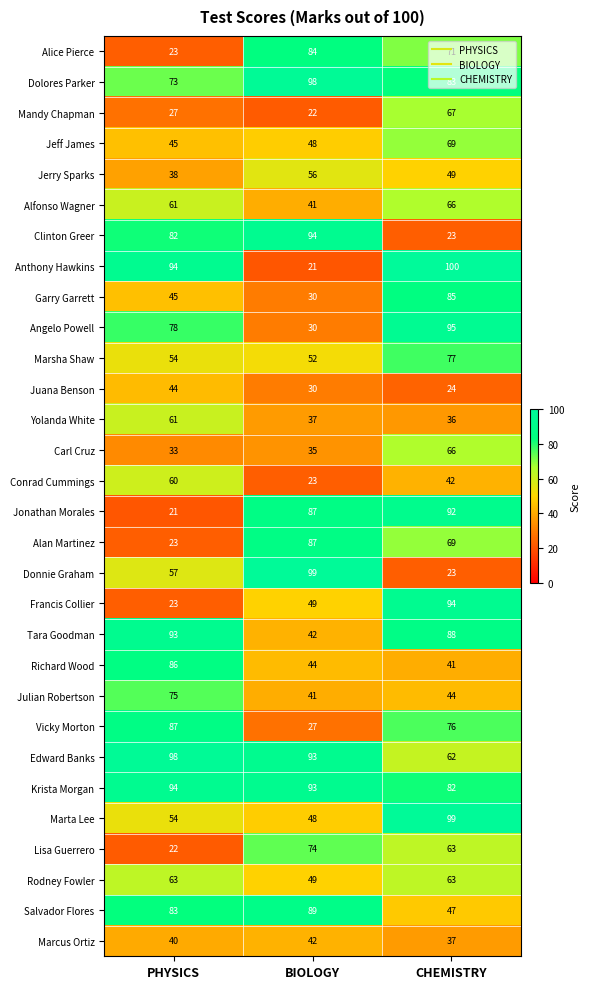

Which series has the largest total across all categories?

Krista Morgan